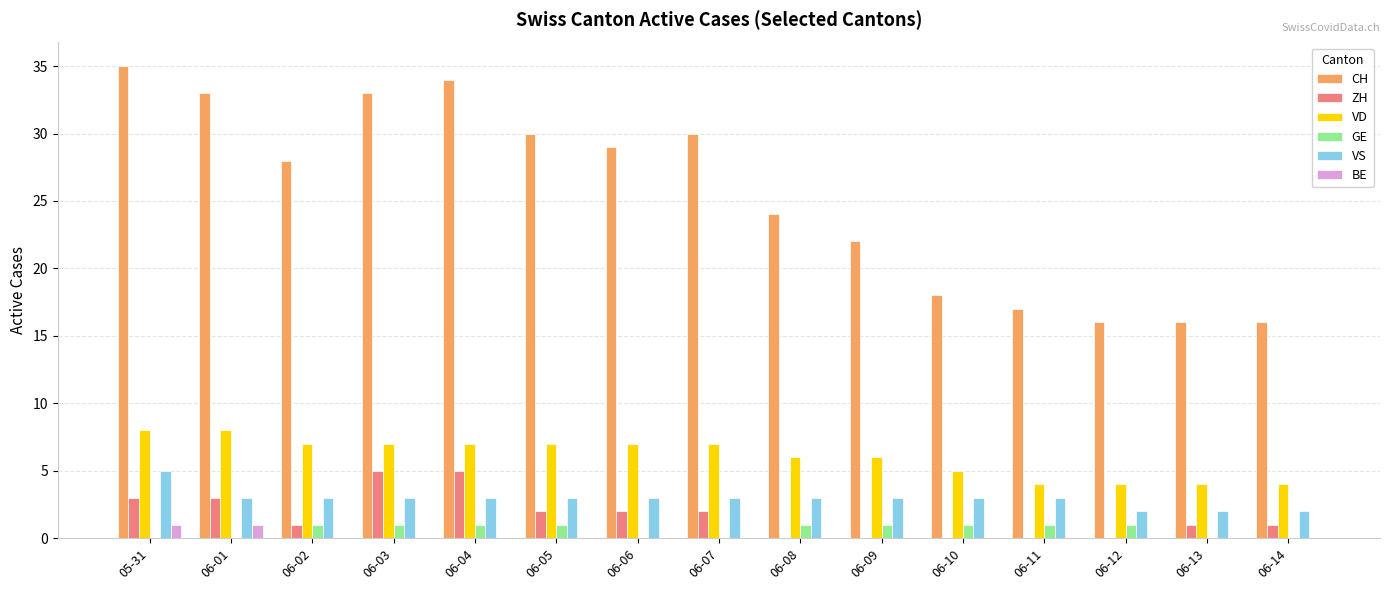

What is the greatest value displayed?

35